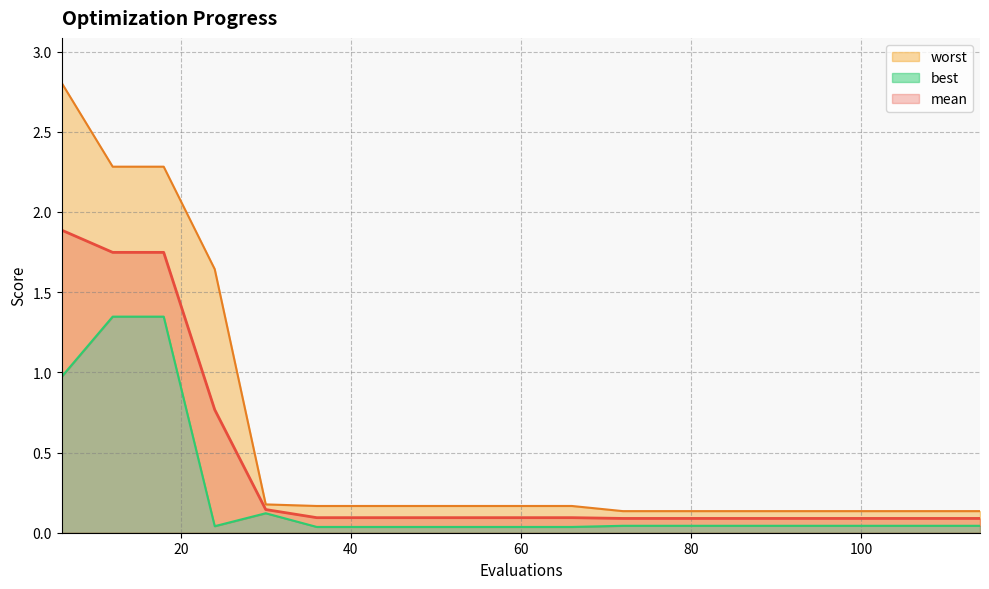

How many lines are shown in the chart?

3